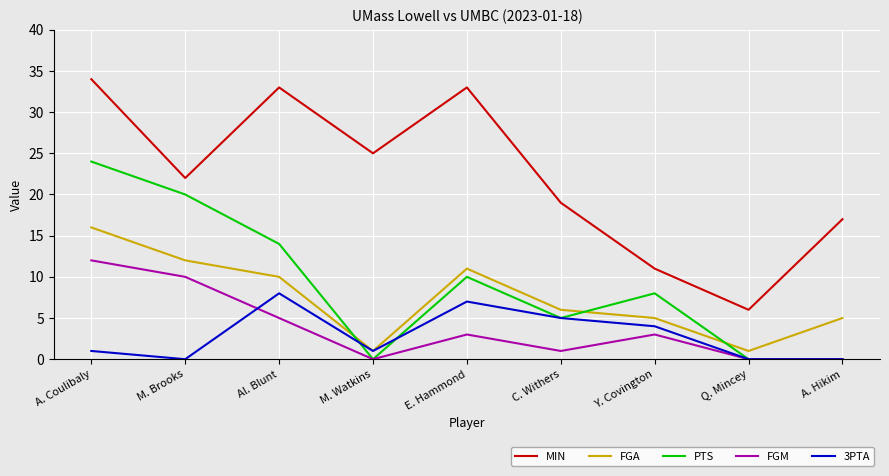

Which series has the widest spread of values?

MIN